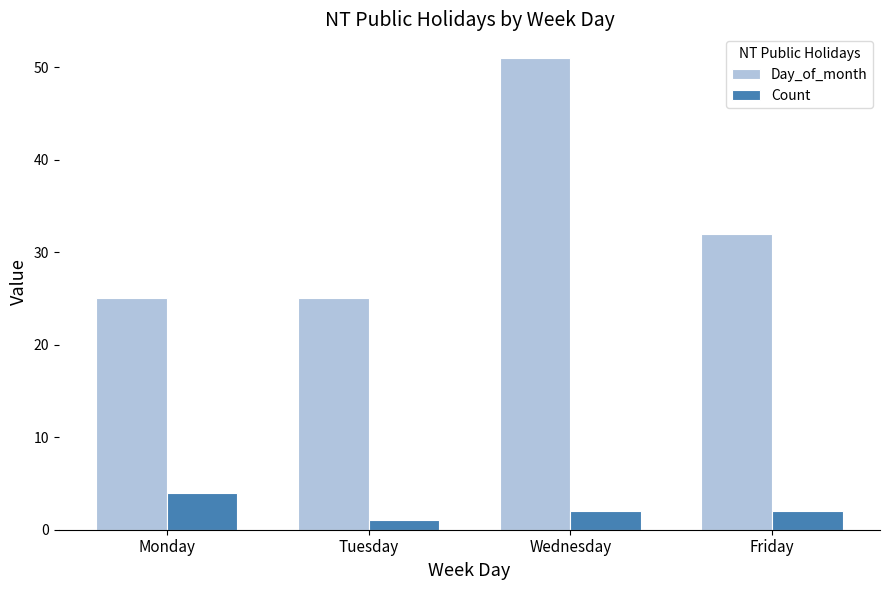

At which category is the sum across all series the highest?

Wednesday